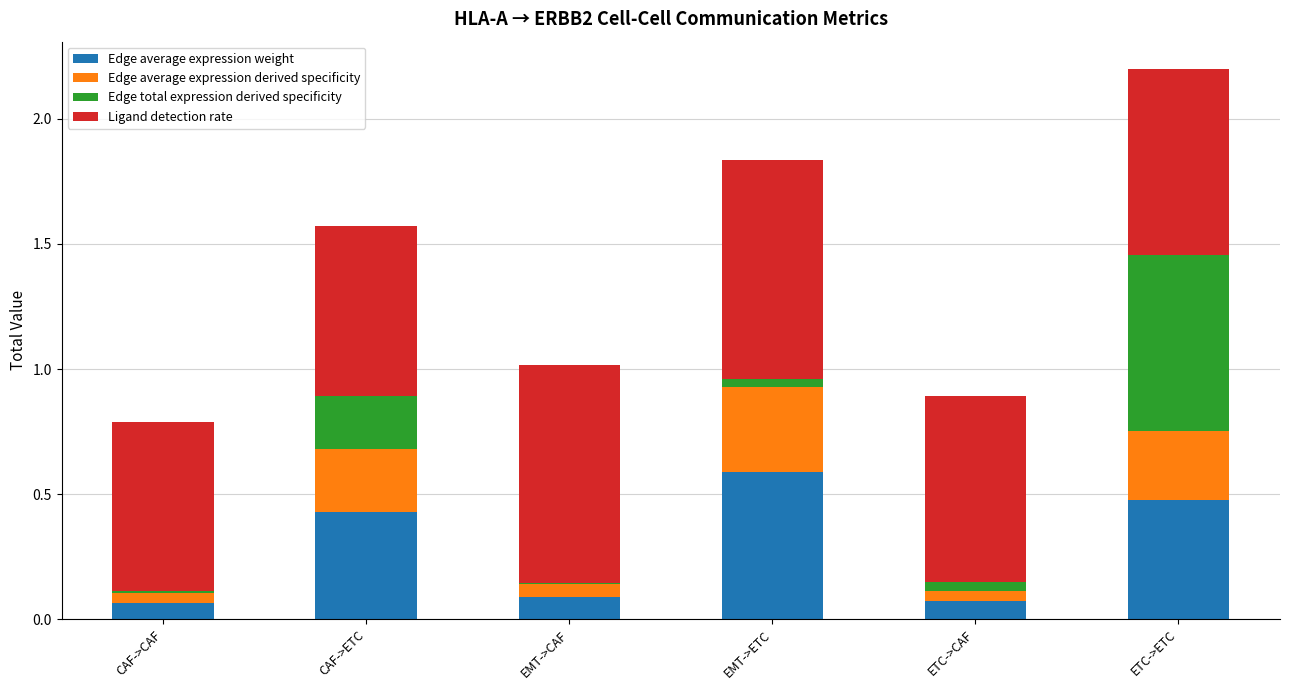

What is the total value across all series at CAF->ETC?

1.6